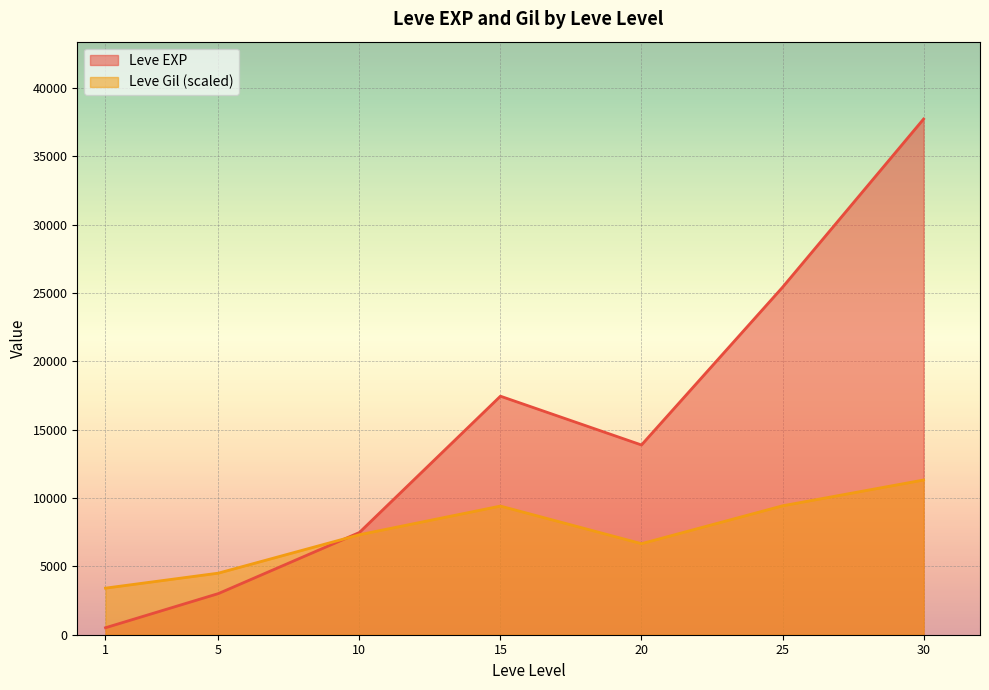

Read the Leve EXP value at 20.

13876.7